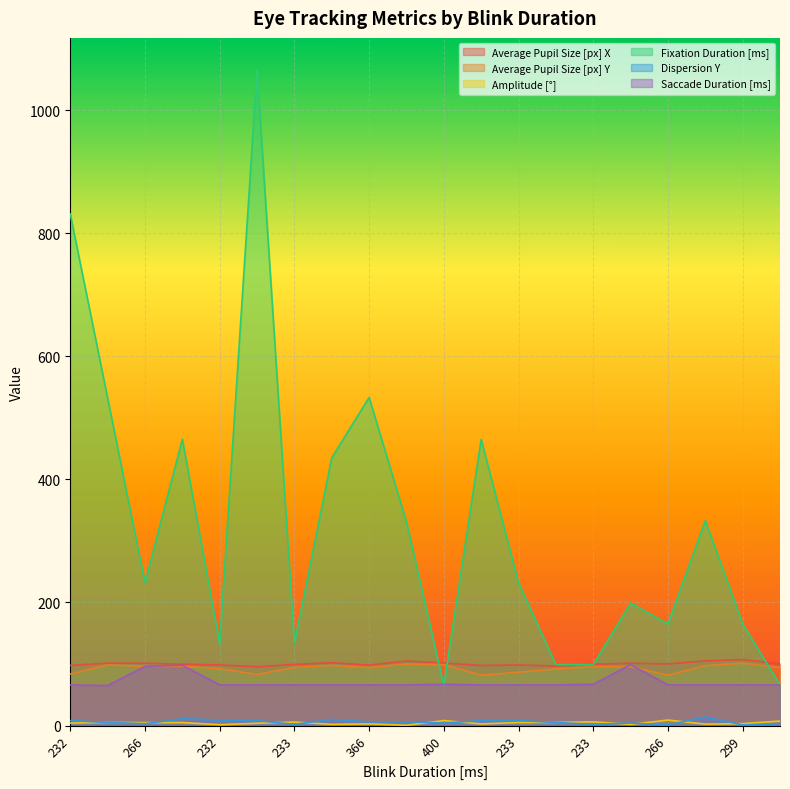

The value of Amplitude [°] at 299 is 3.1. True or false?

True